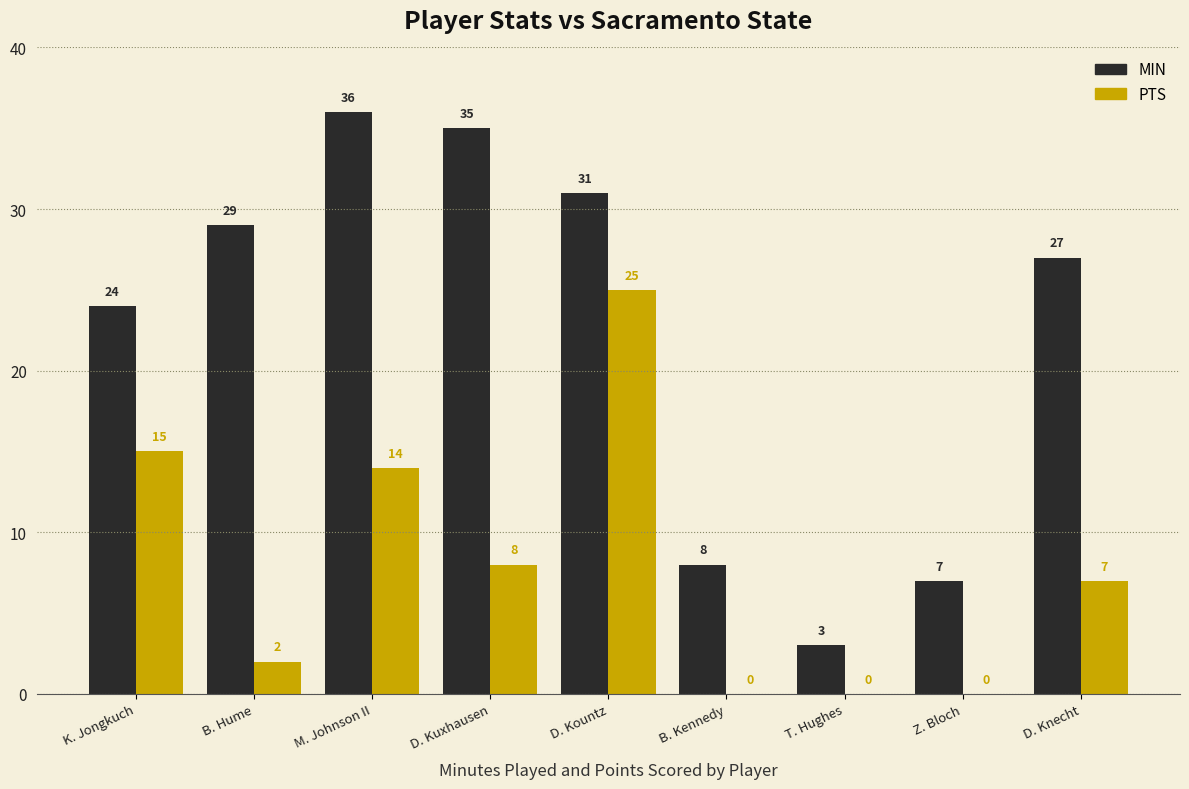

What is the sum of all PTS values?

71